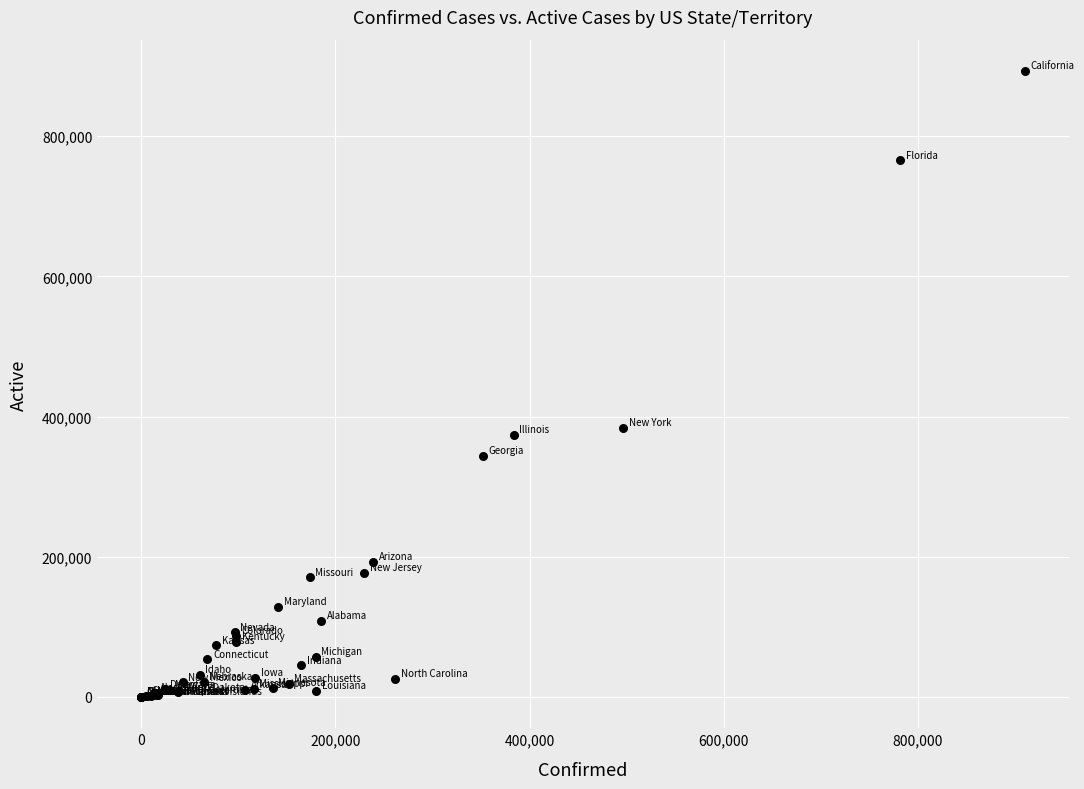

What Y value in the scatter plot is closest to 446526?

384069